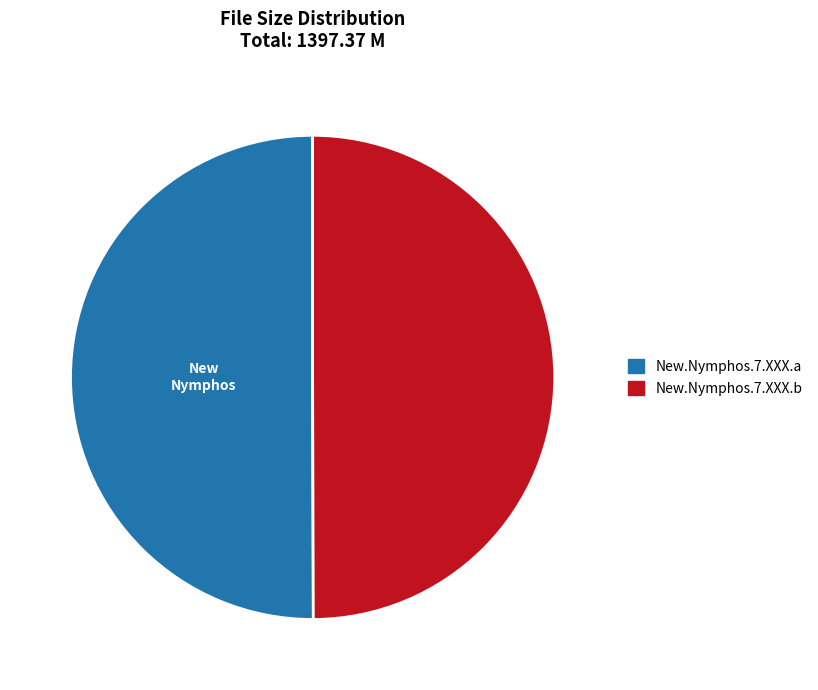

Is it true that New.Nymphos.7.XXX.a is 61% of the pie?

False